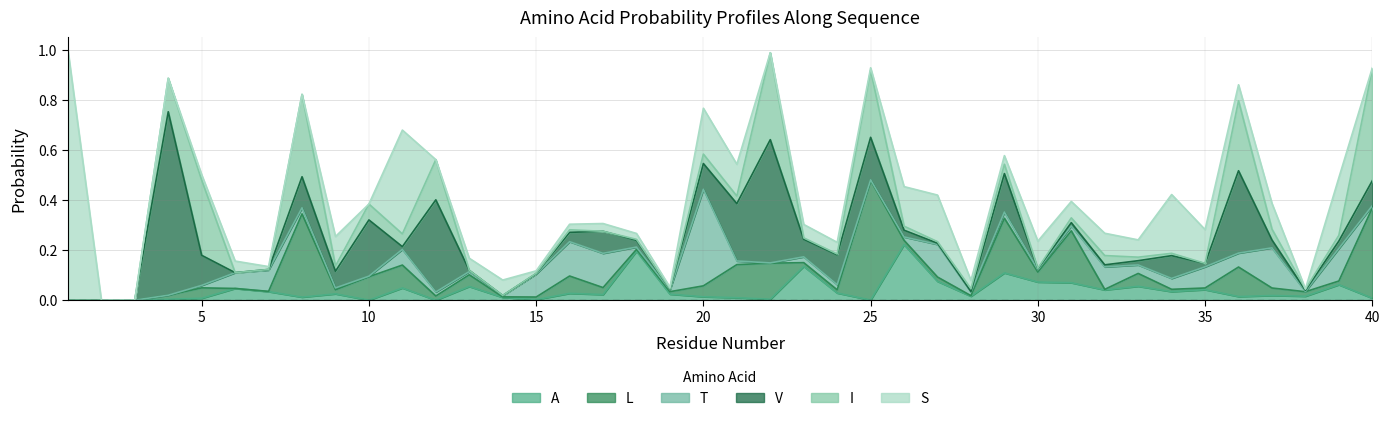

Is it true that I equals 0.2 at 11?

True